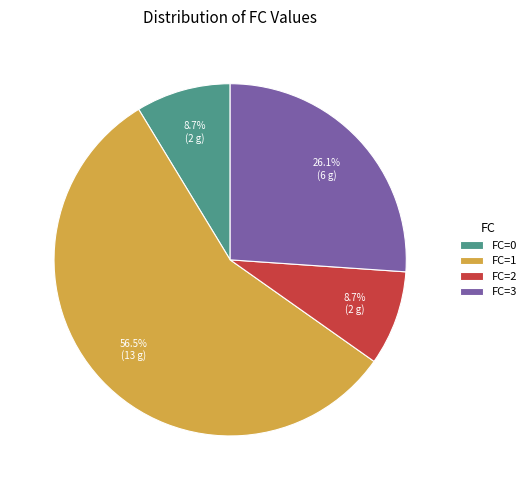

Which slice is the largest?

FC=1